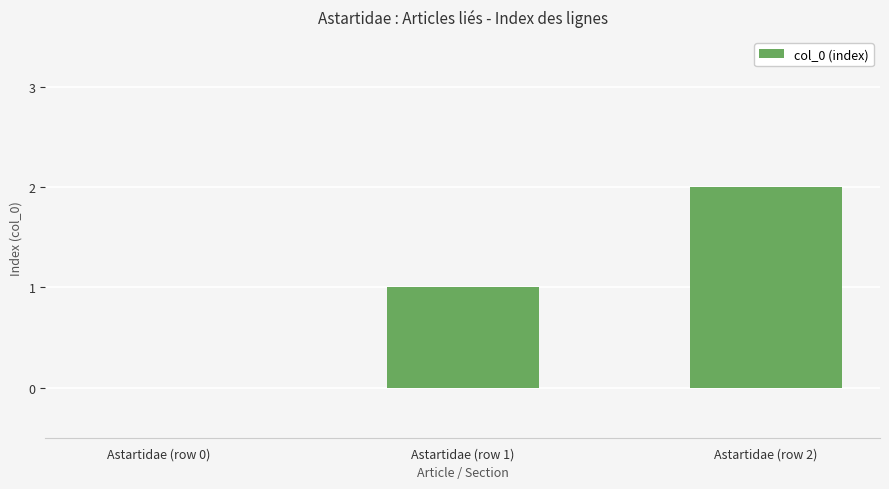

Is it true that the value at Astartidae (row 0) is 1?

False